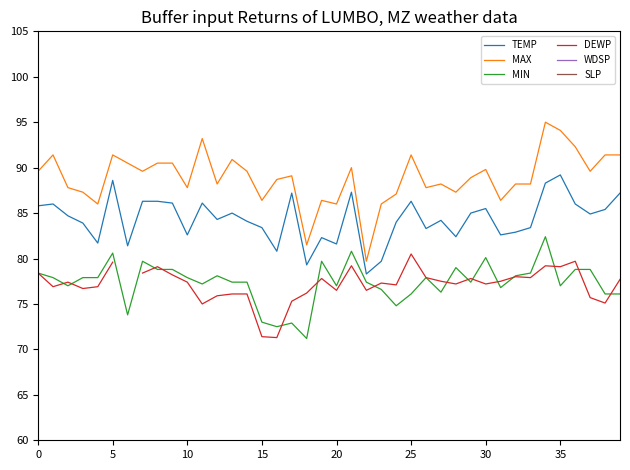

How many distinct data groups are displayed?

6